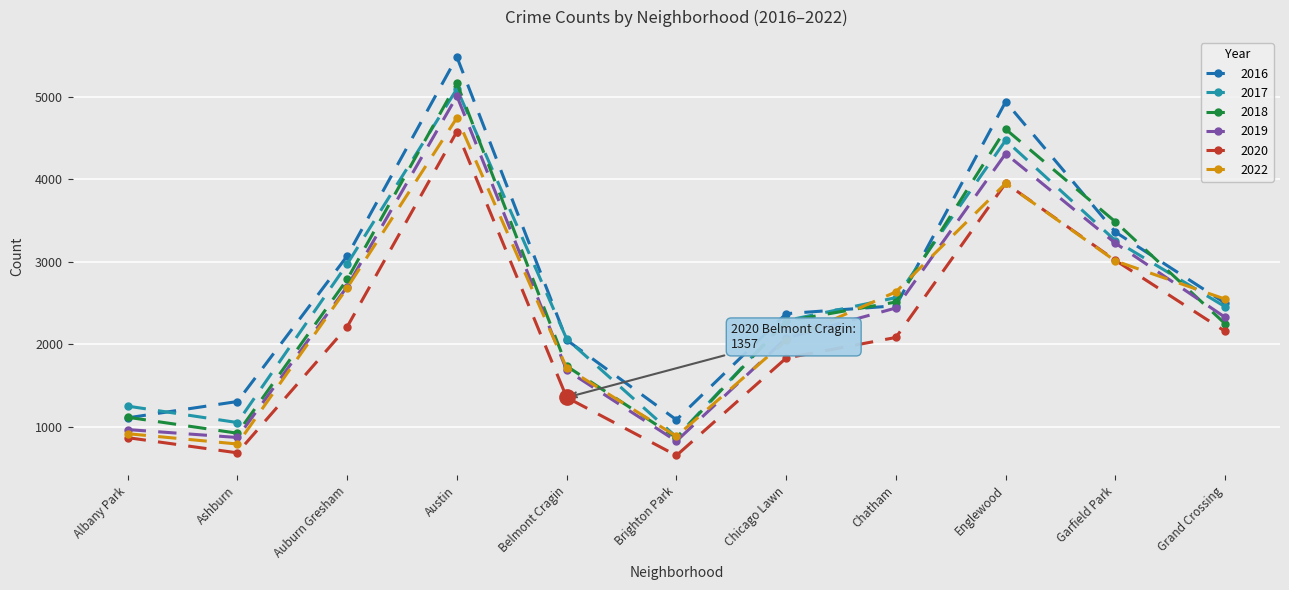

How many distinct data groups are displayed?

6